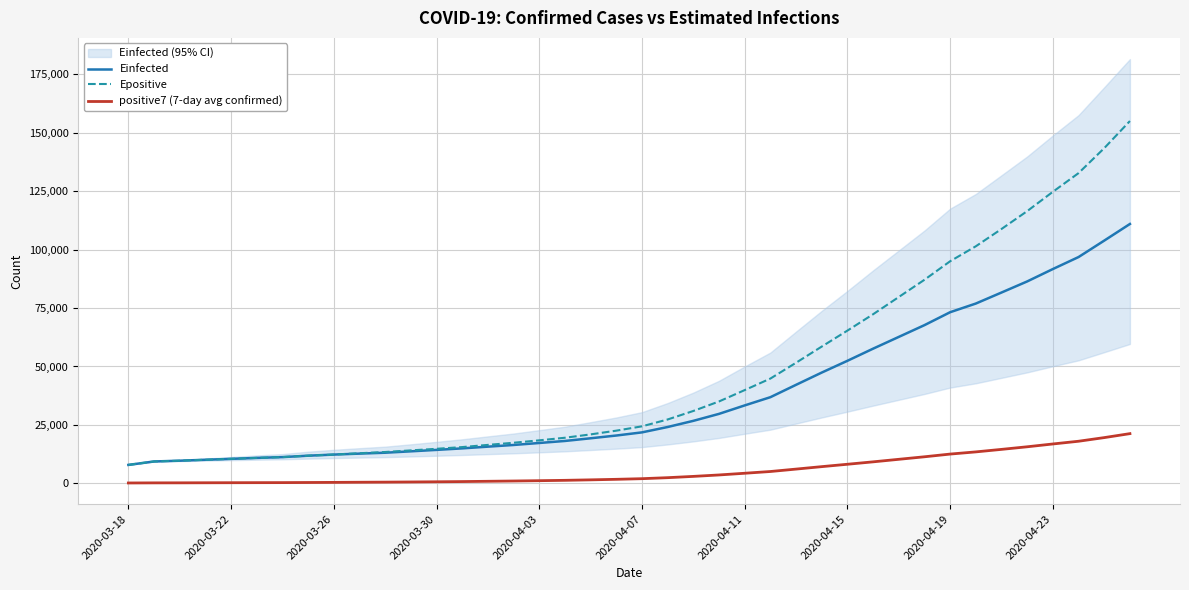

True or false: Epositive and positive7 (7-day avg confirmed) intersect in this chart.

False